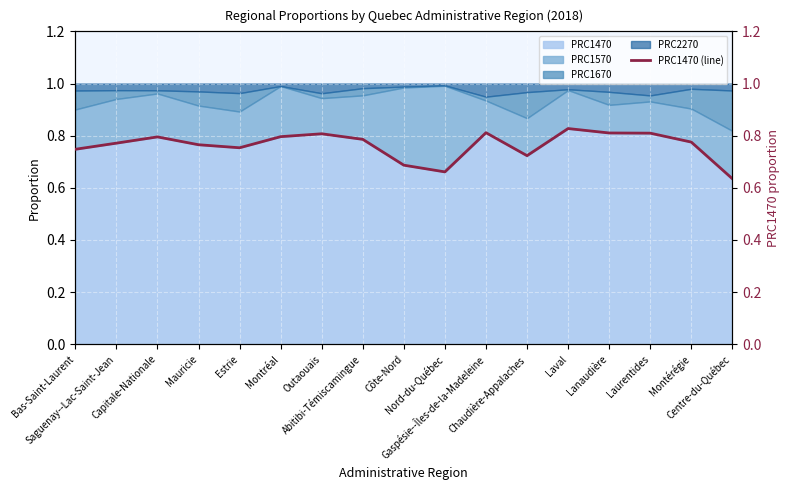

List the labels in order of value, largest first.

Laval, Gaspésie--Îles-de-la-Madeleine, Lanaudière, Laurentides, Outaouais, Montréal, Capitale-Nationale, Abitibi-Témiscamingue, Montérégie, Saguenay--Lac-Saint-Jean, Mauricie, Estrie, Bas-Saint-Laurent, Chaudière-Appalaches, Côte-Nord, Nord-du-Québec, Centre-du-Québec